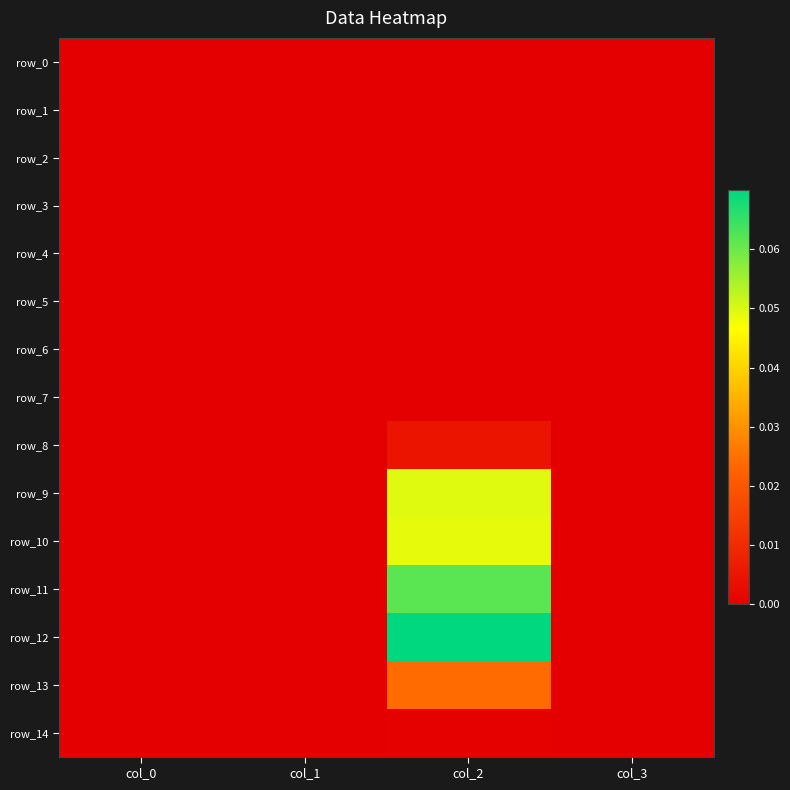

At which category does the chart reach its minimum across all series?

col_0